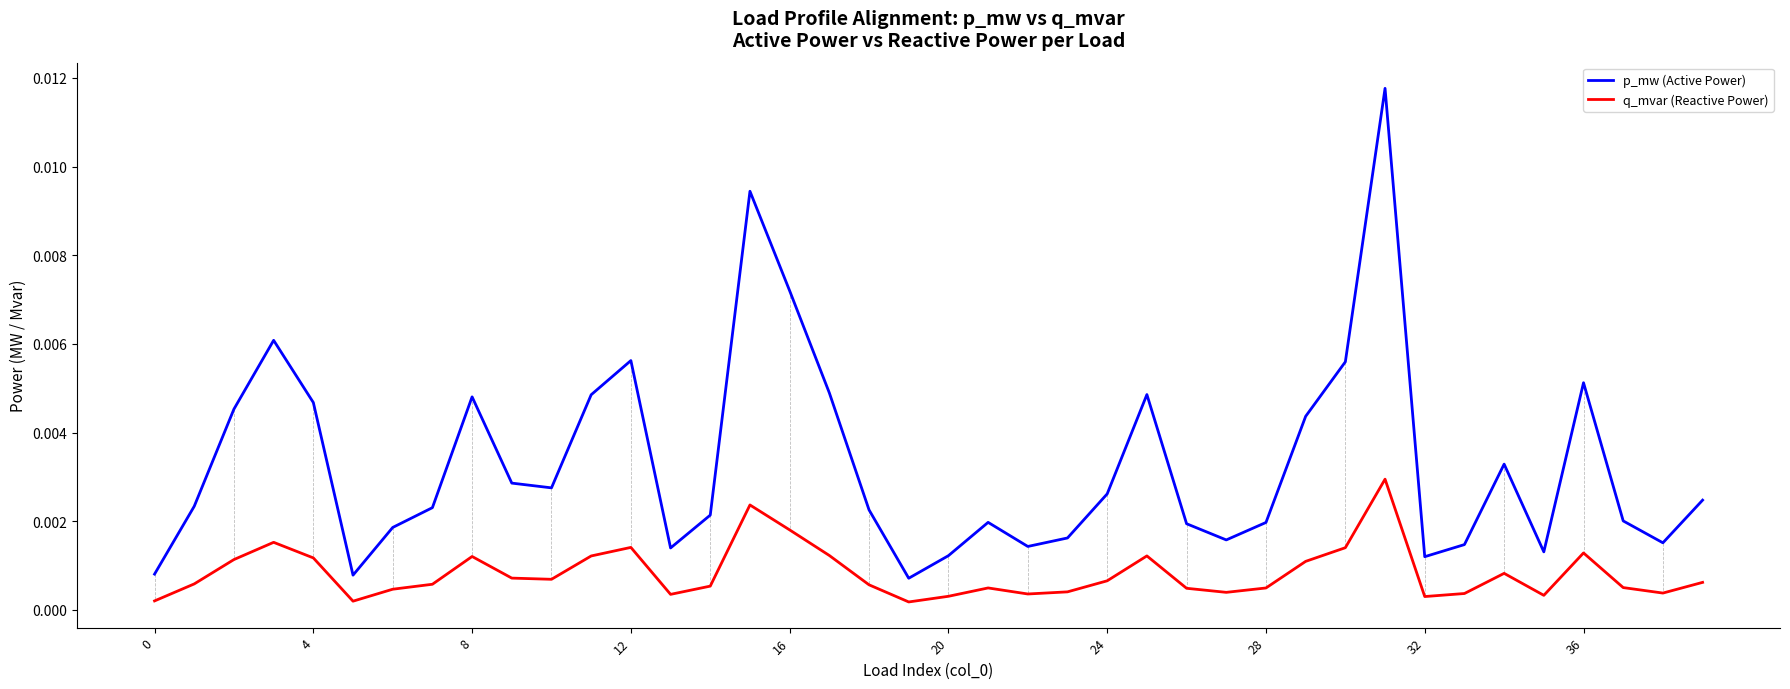

True or false: q_mvar (Reactive Power) and p_mw (Active Power) cross at least once.

False